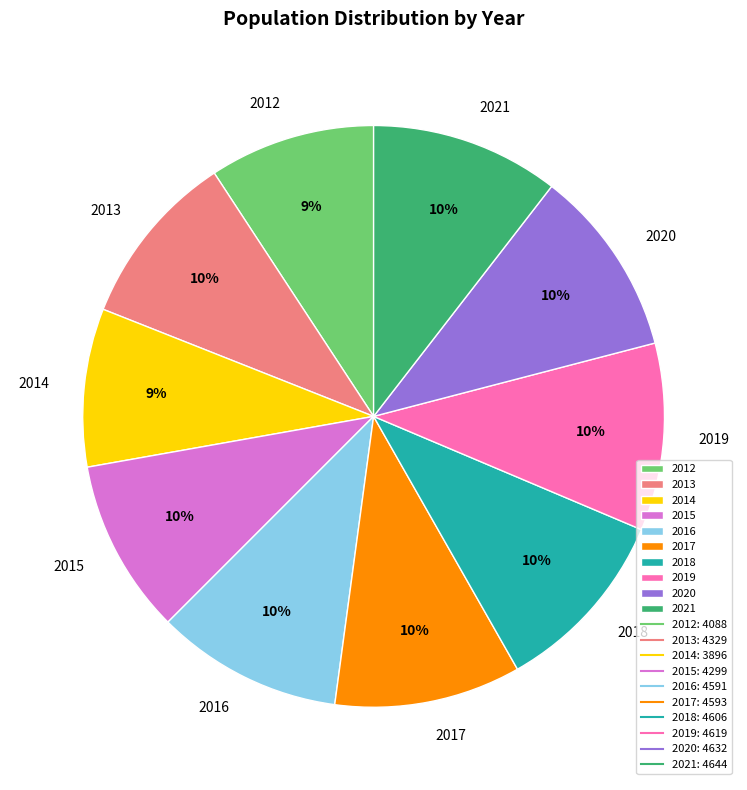

Is the sum of 2021 and 2019 greater than half?

No